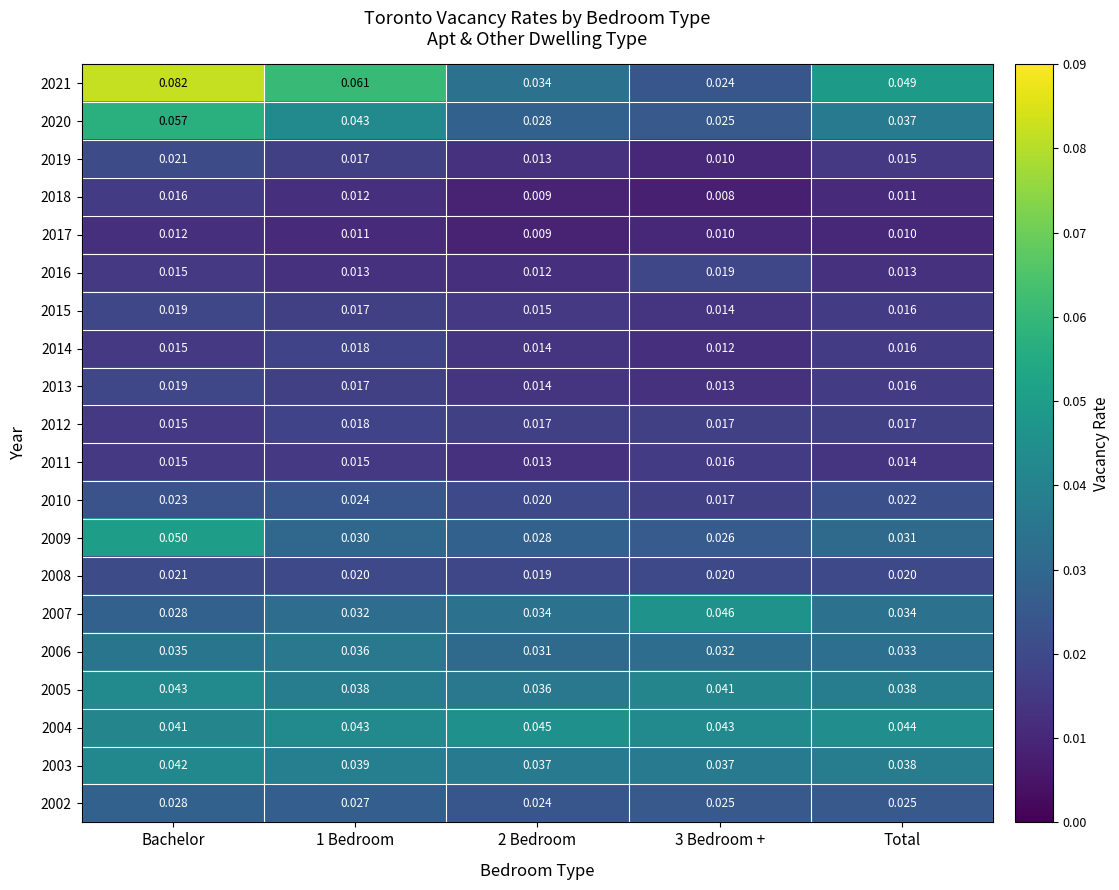

How many categories are shown in the chart?

5